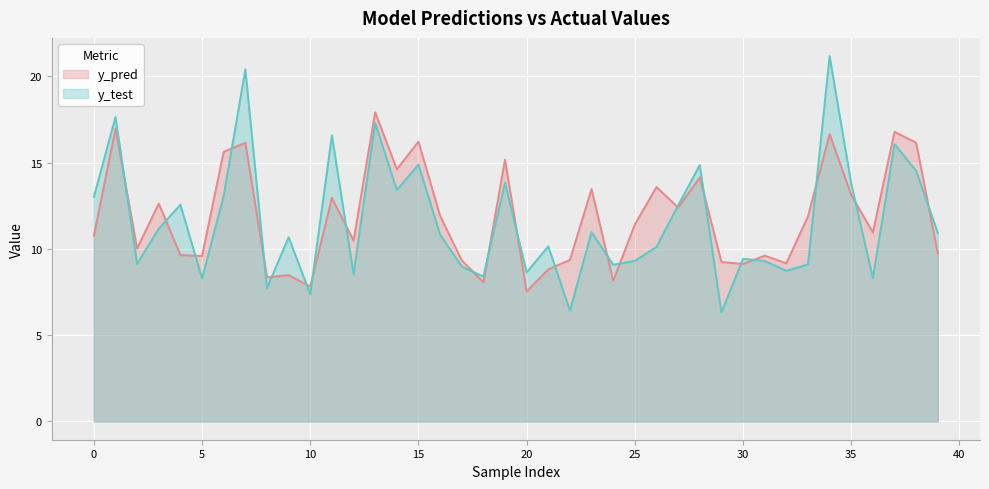

True or false: y_pred has more than 0 interior local peaks.

True